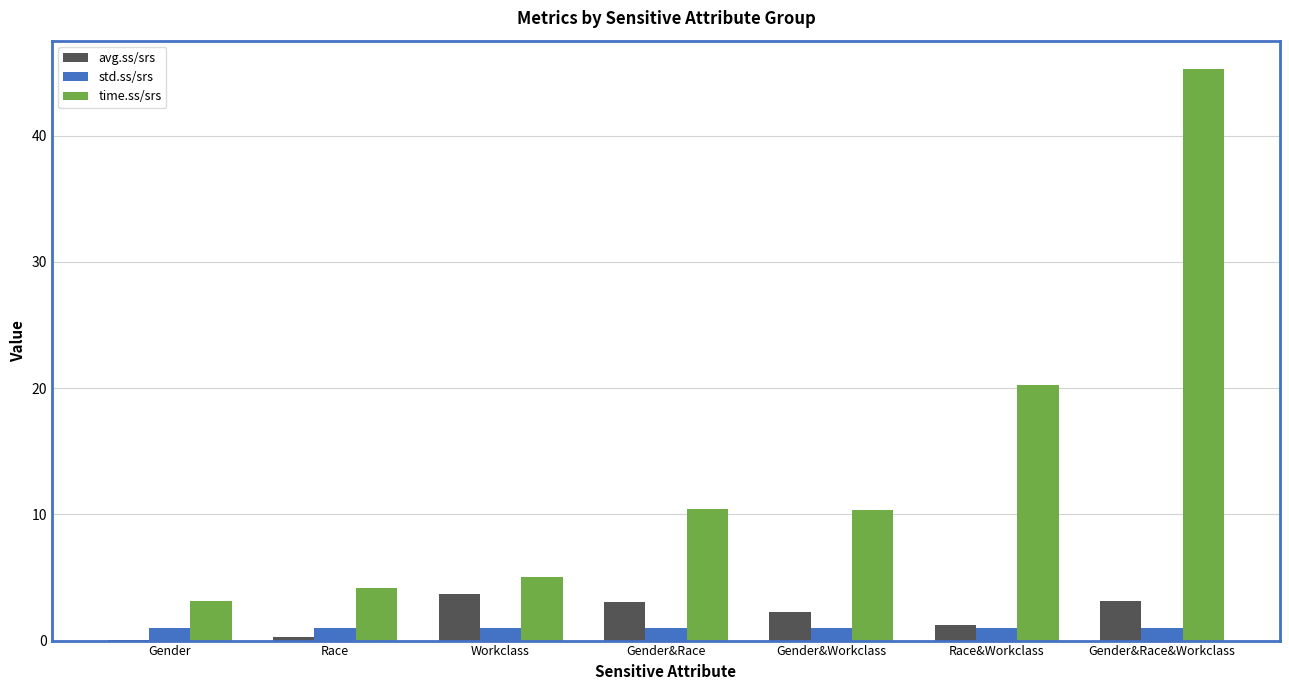

What is the sum of all std.ss/srs values?

7.0